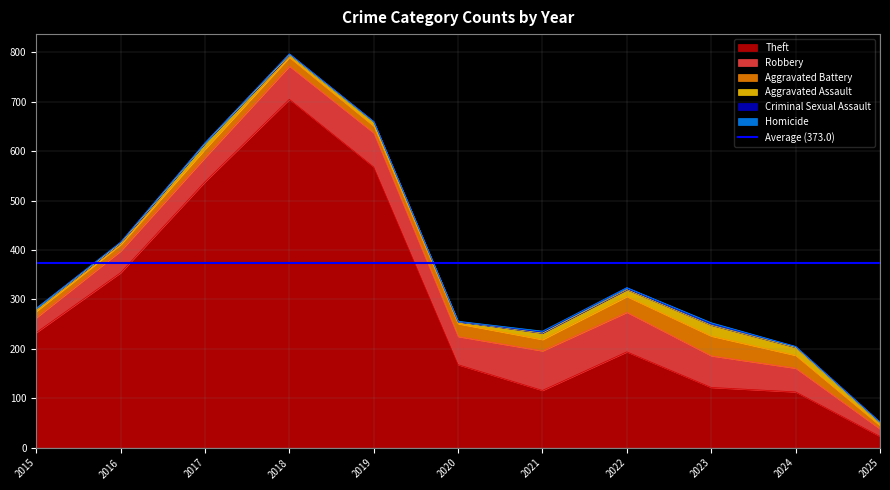

Does the chart have visible grid lines?

Yes